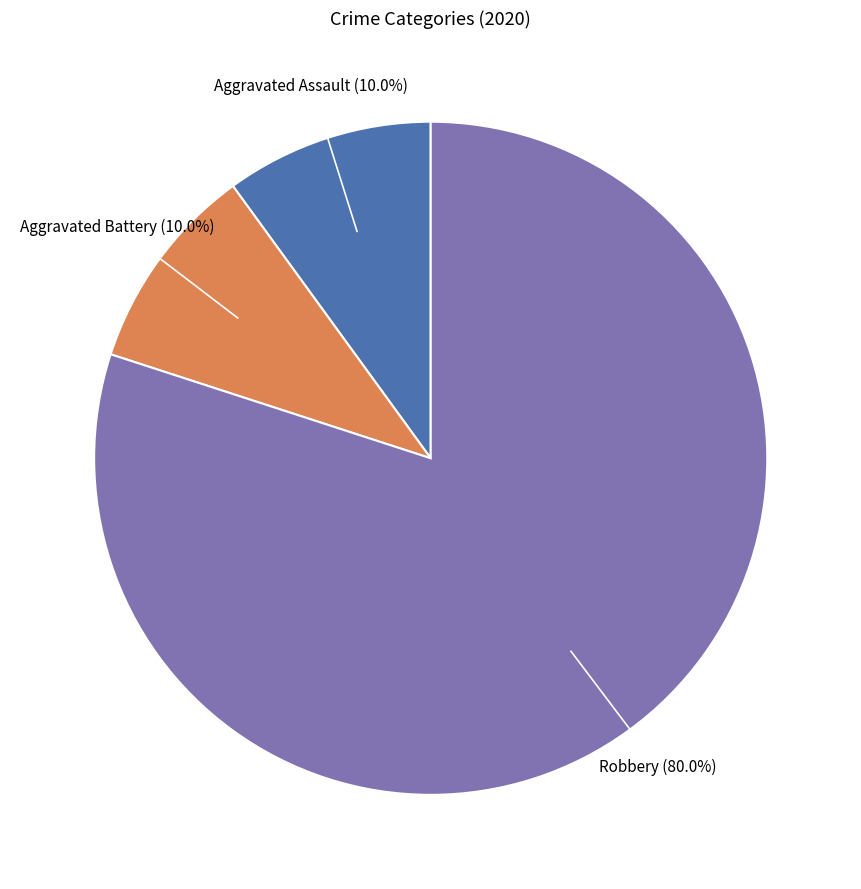

Is there a majority slice in this chart?

Yes